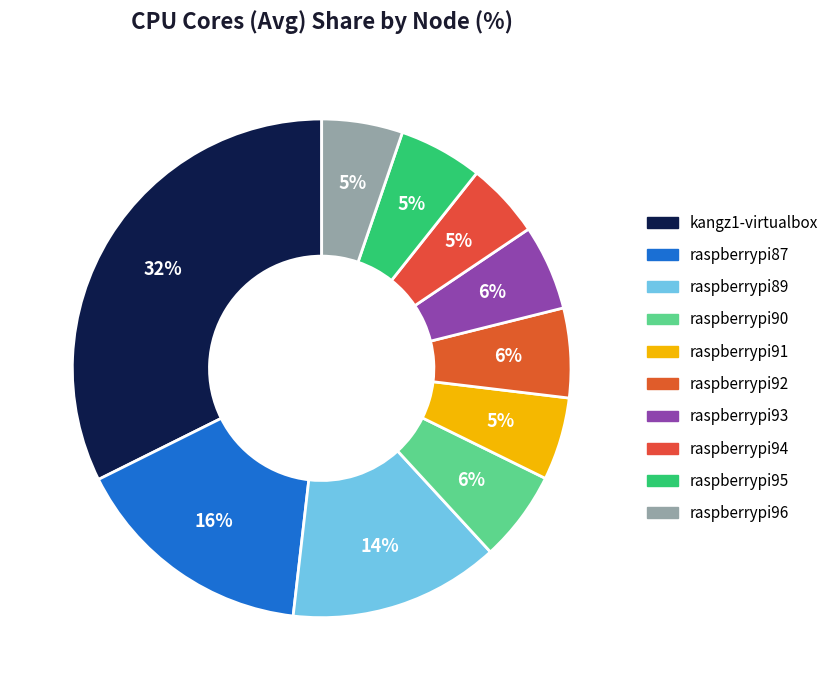

Between raspberrypi93 and raspberrypi94, which is larger?

raspberrypi93